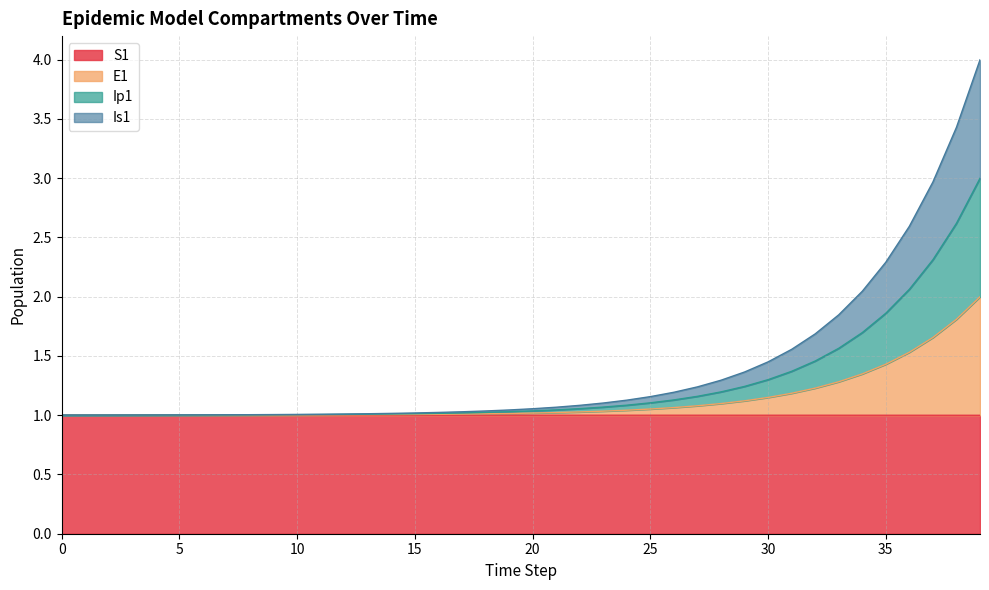

True or false: E1 and Is1 cross at least once.

False